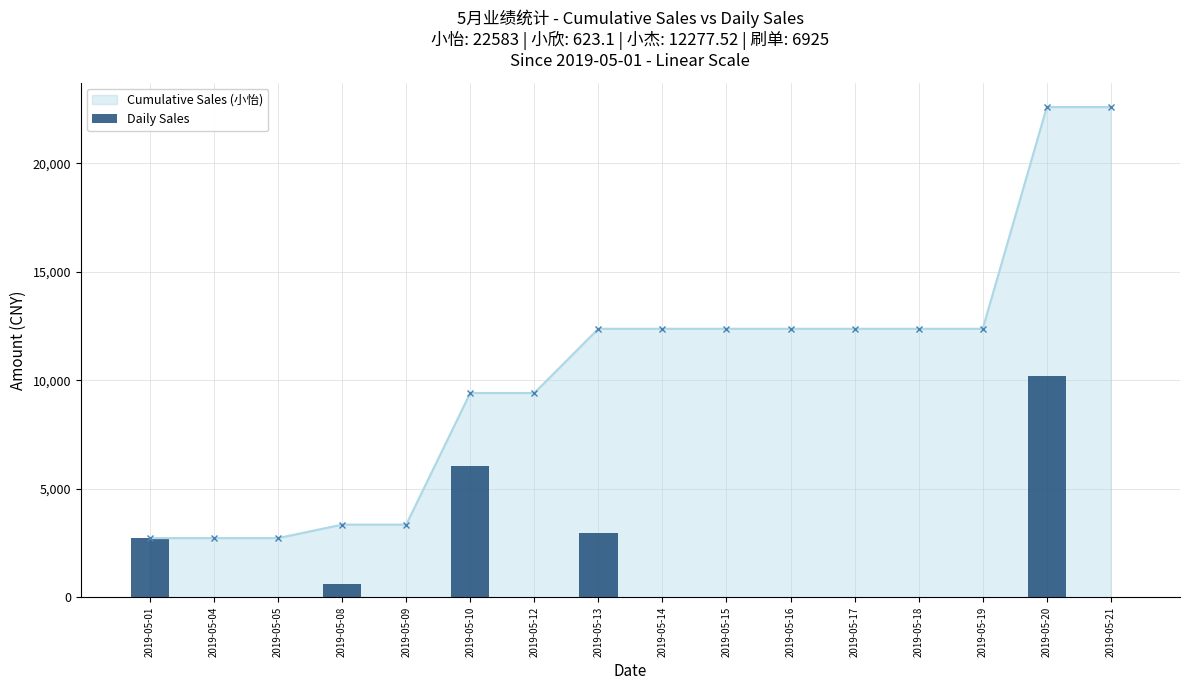

The chart shows a value of 0.0 at 2019-05-09. True or false?

True